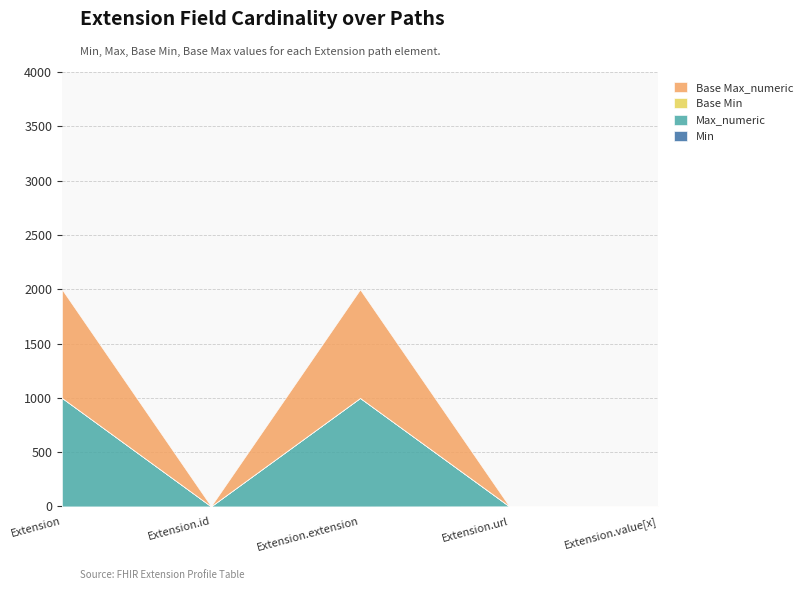

At how many categories does at least one series exceed 713?

2